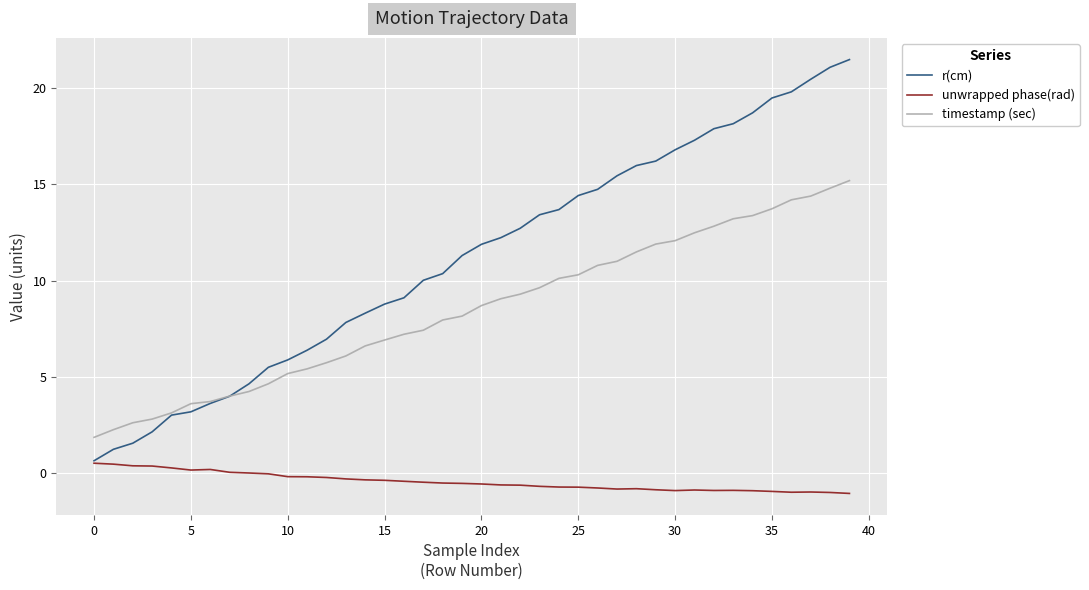

Rank the series by their maximum value, from highest to lowest.

r(cm), timestamp (sec), unwrapped phase(rad)